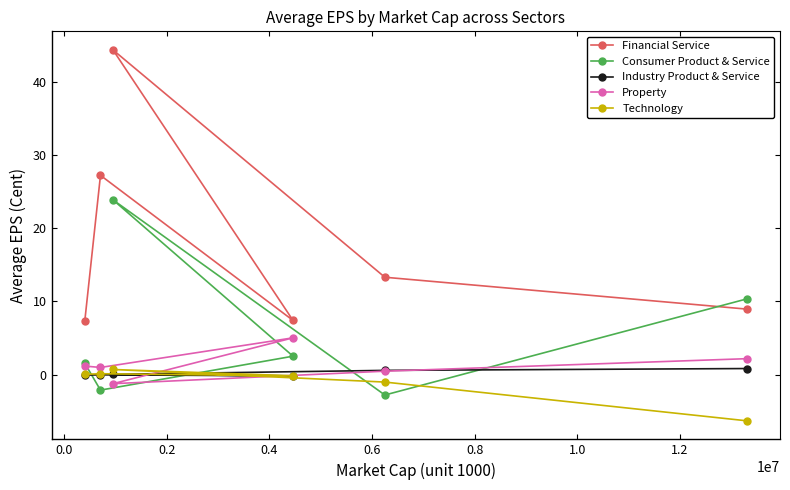

Which series has the largest range (max minus min)?

Financial Service